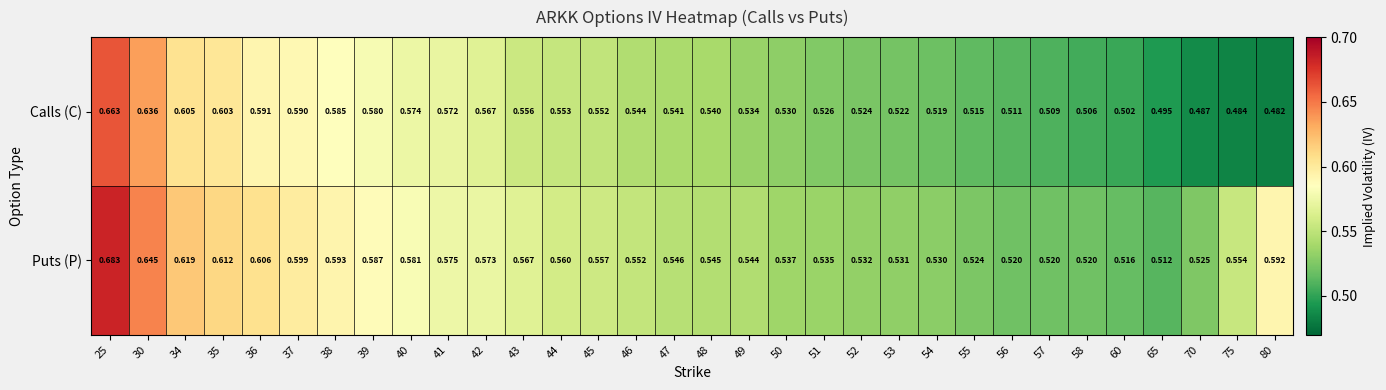

At which category does the chart reach its peak across all series?

25